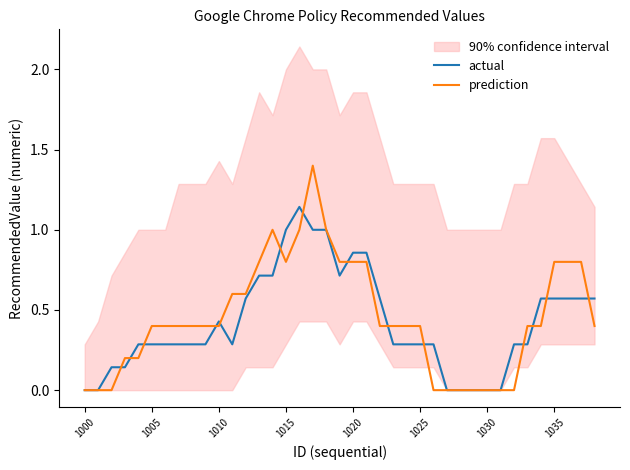

Is it true that prediction equals 0.0 at 27?

True